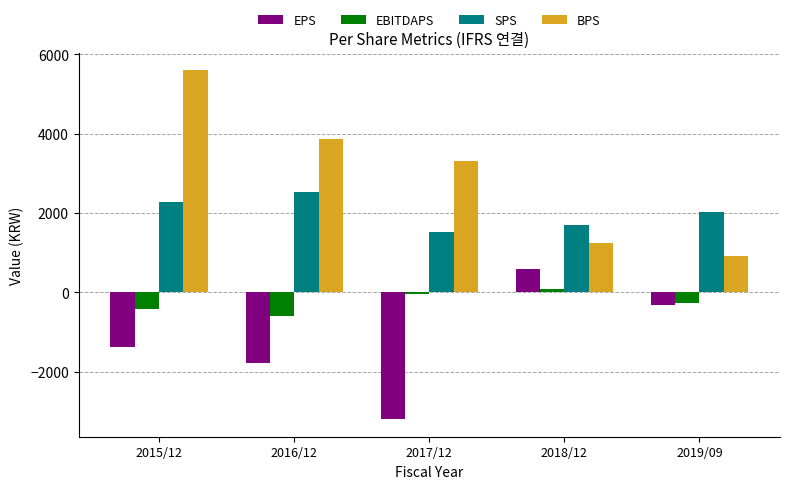

At which label is EBITDAPS closest to -253?

2019/09